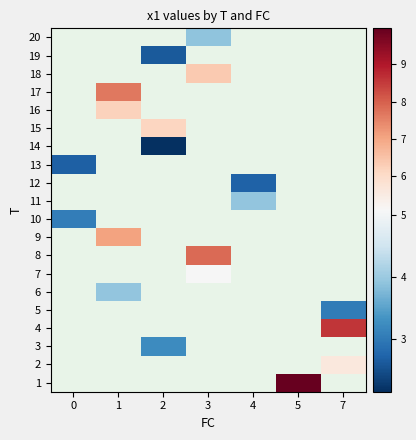

At which category does the chart reach its peak across all series?

5